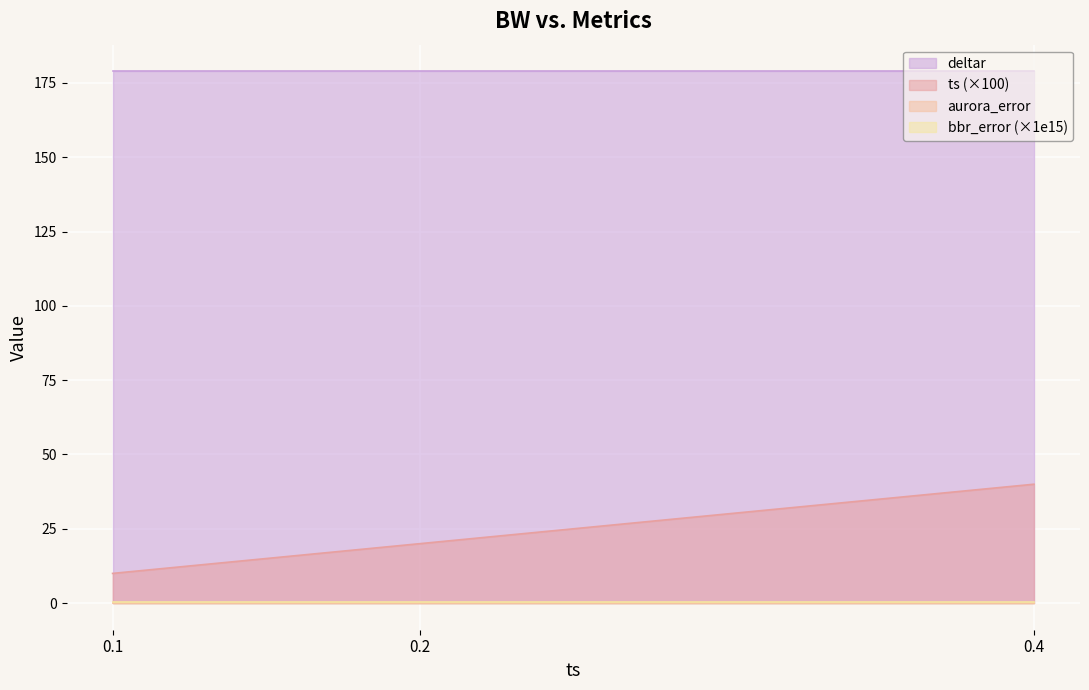

Which series has the largest range (max minus min)?

ts (×100)